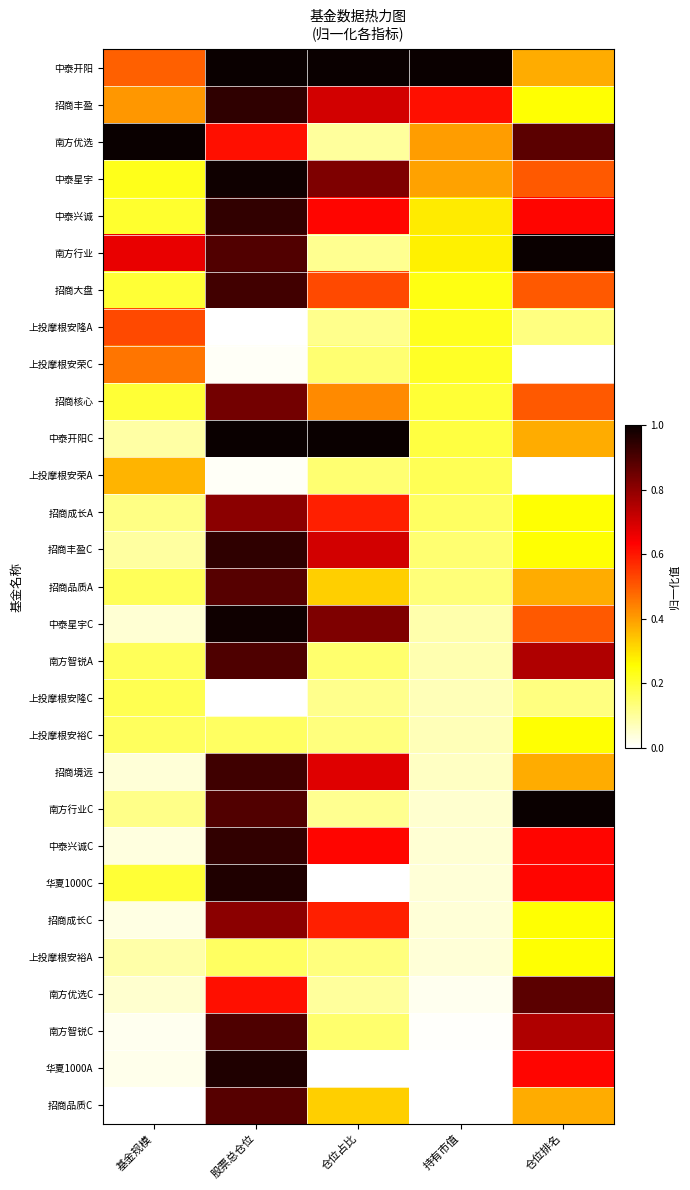

At which category is the sum across all series the highest?

股票总仓位